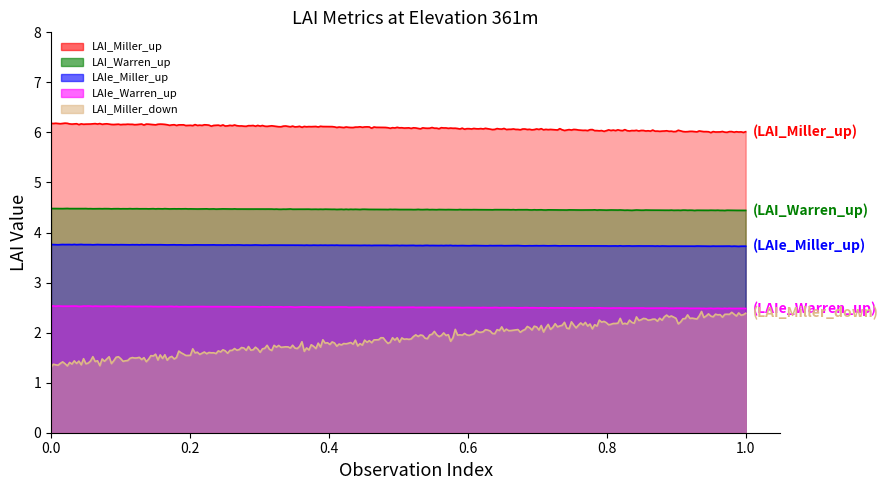

What is the sum of the LAI_Miller_down values at 1 and 361?

3.8